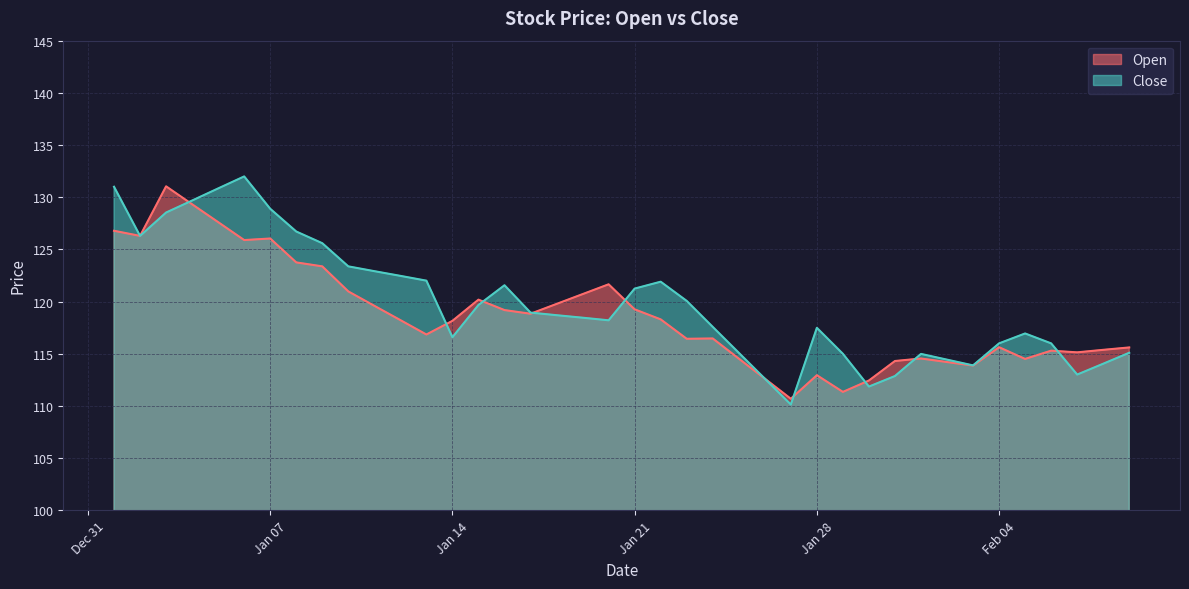

What is the lowest value of the Open series?

110.7